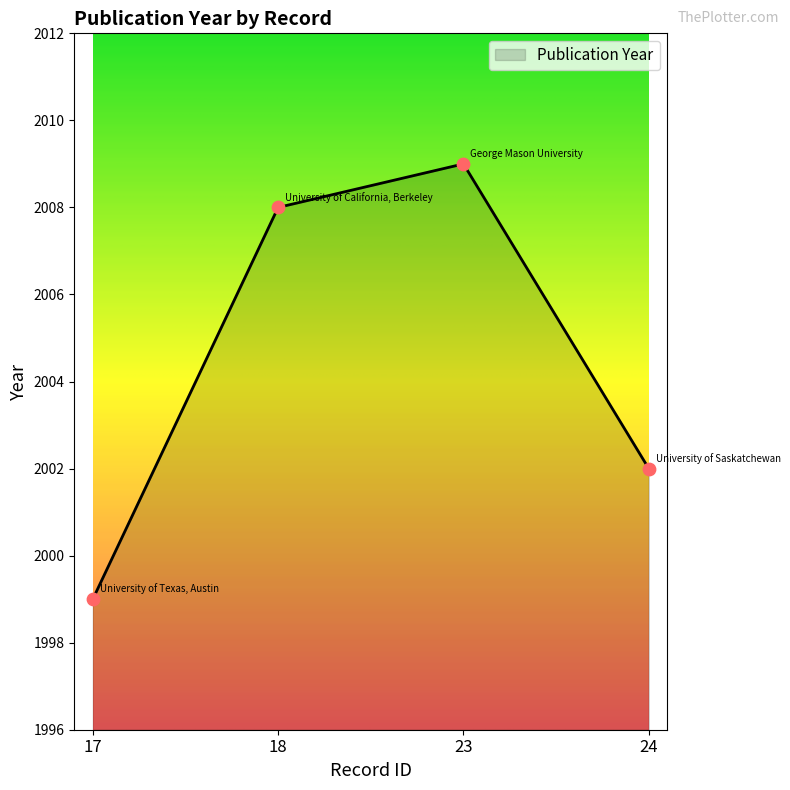

What is the change in value from 18 to 23?

+1